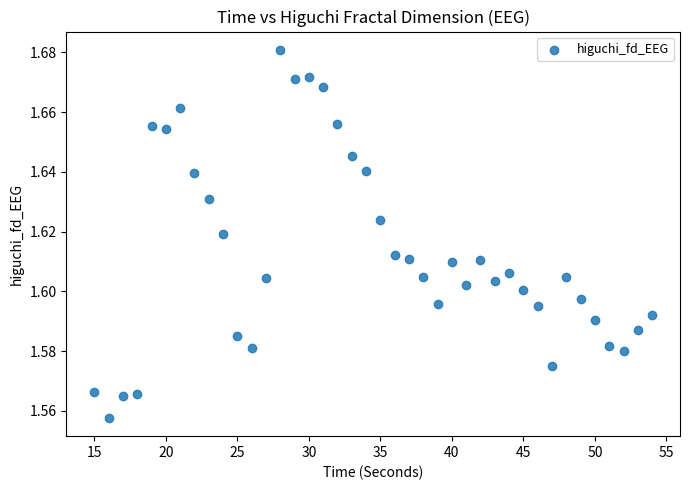

What is the range of X values (max minus min)?

39.0